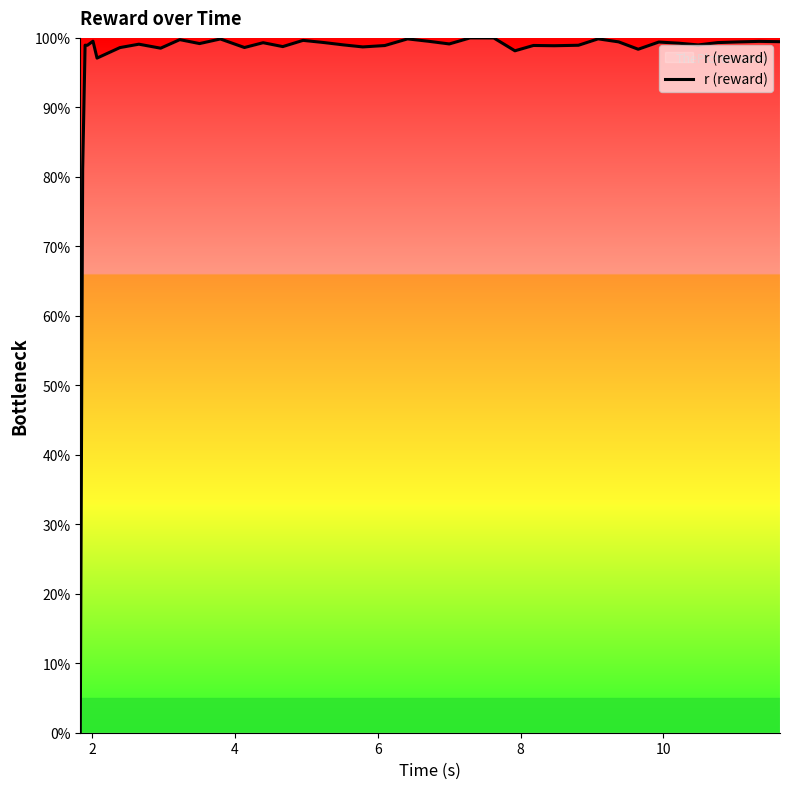

True or false: there are more than 1 points higher than both neighbors.

True